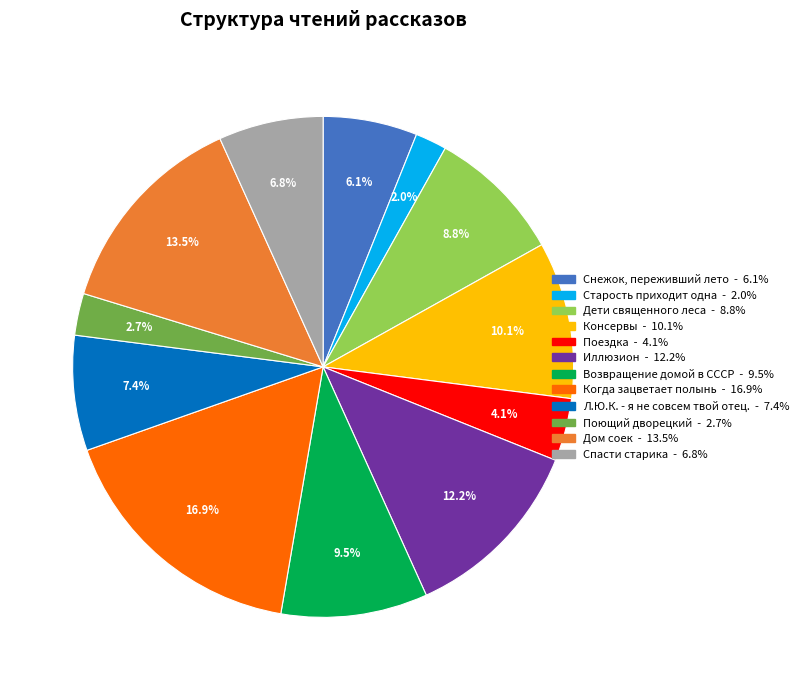

Do Возвращение домой в СССР and Дом соек together represent more than half of the pie?

No